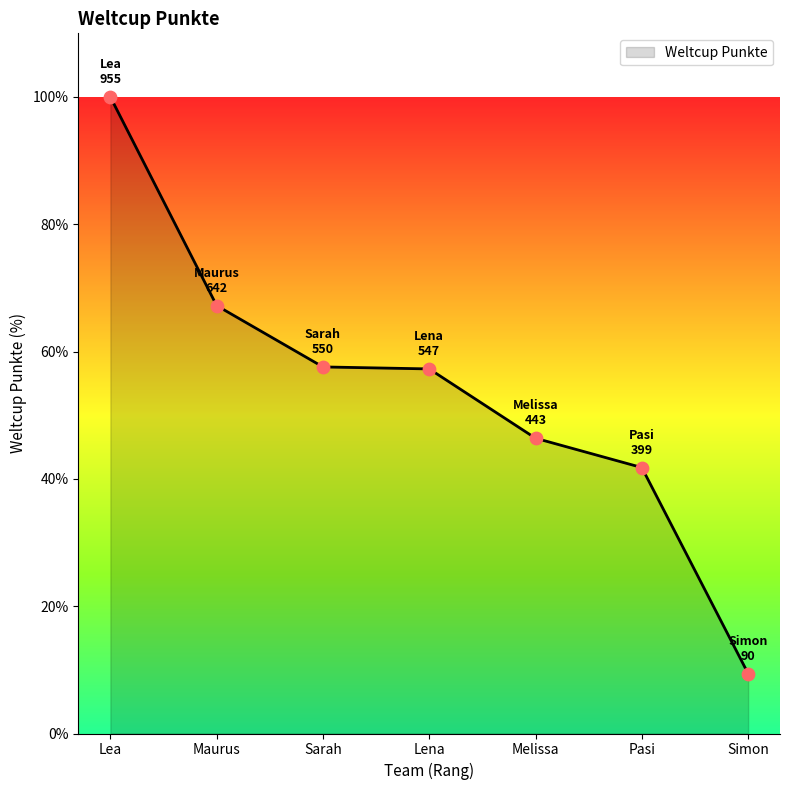

Approximately how many times larger is the value at Pasi compared to Melissa?

0.9